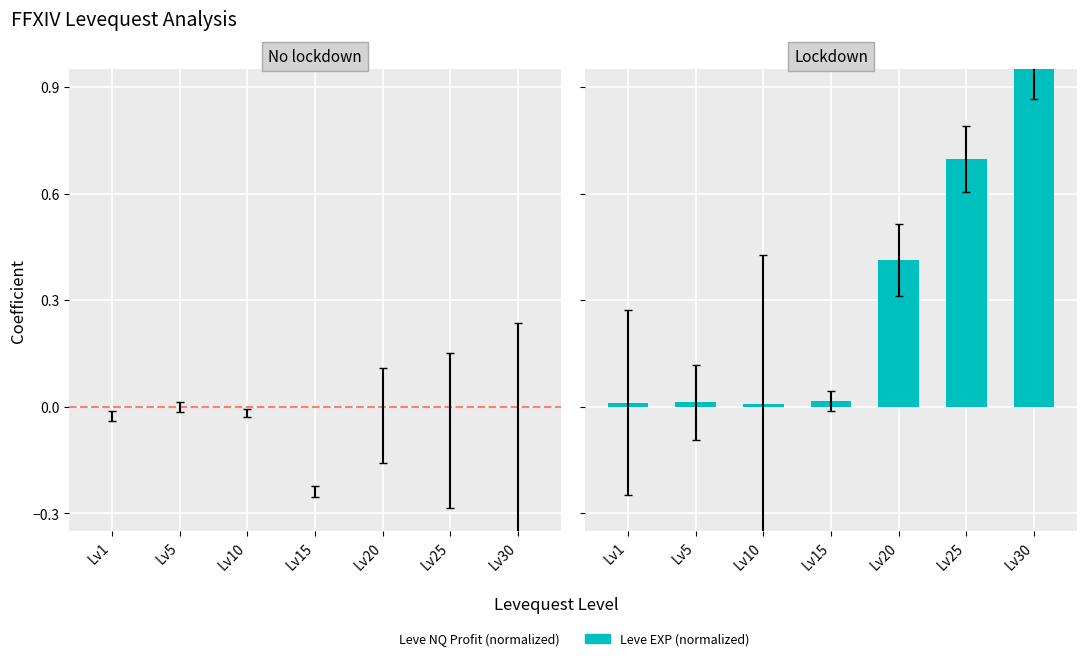

What is the average value of the Leve EXP series?

0.3